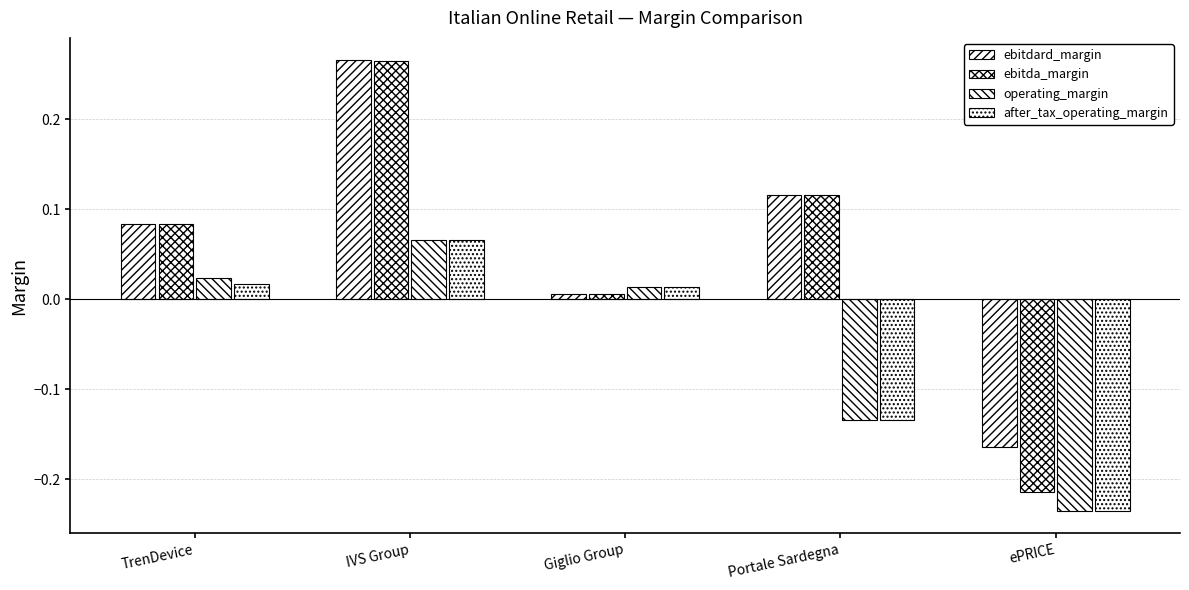

How many positive values does the operating_margin series have?

3